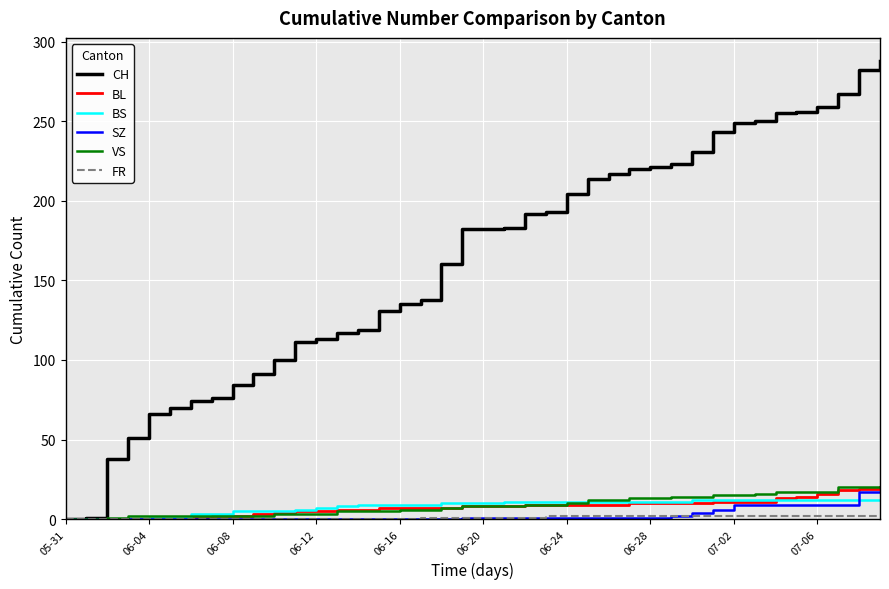

Which series has the largest total across all categories?

CH